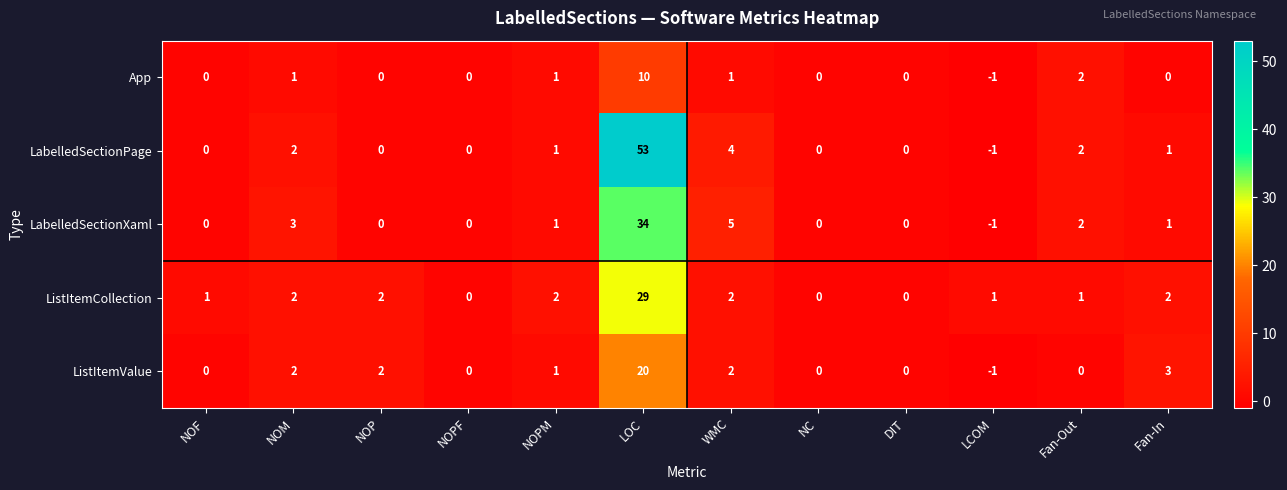

Where is ListItemValue nearest to the value 9?

Fan-In